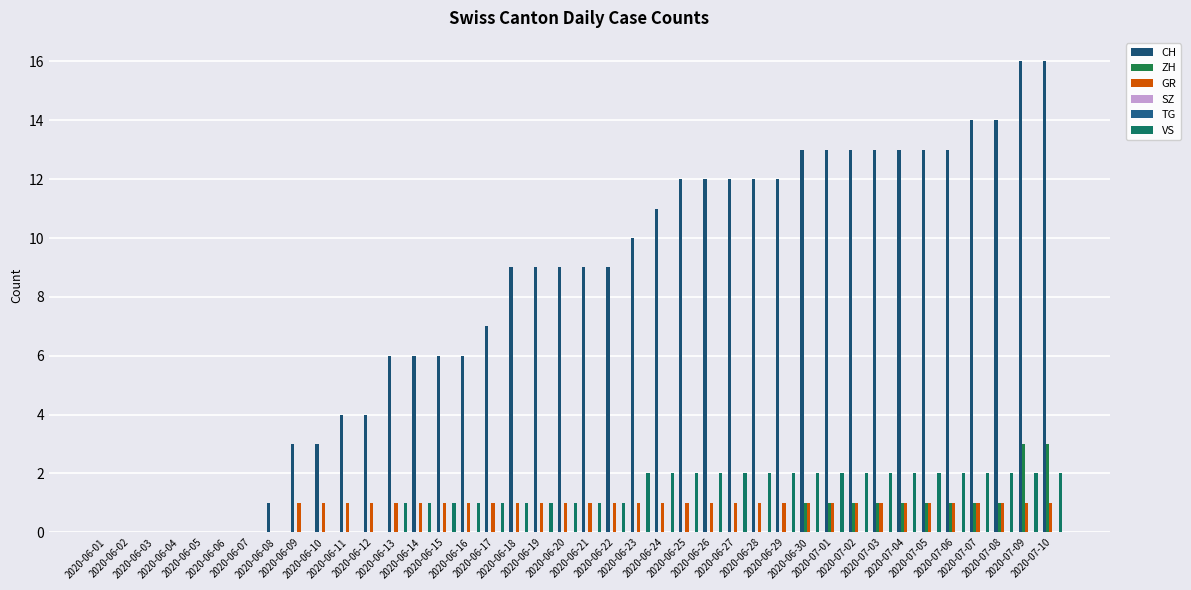

What is the total value across all series at 2020-06-23?

13